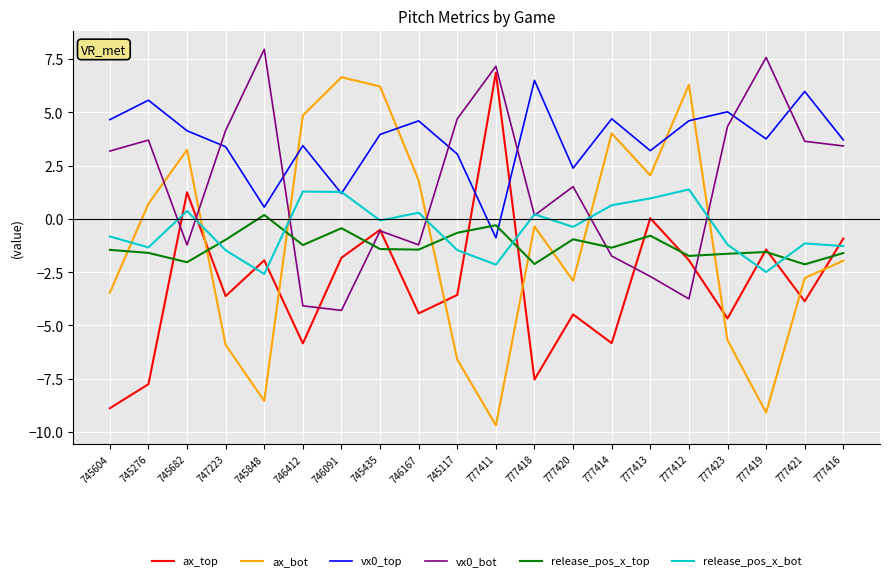

Is the value of vx0_top at 745604 greater than the value of release_pos_x_top at 777423?

Yes